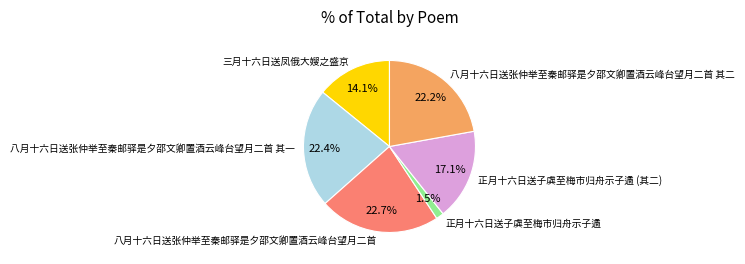

Is there any slice that represents more than half of the pie?

No